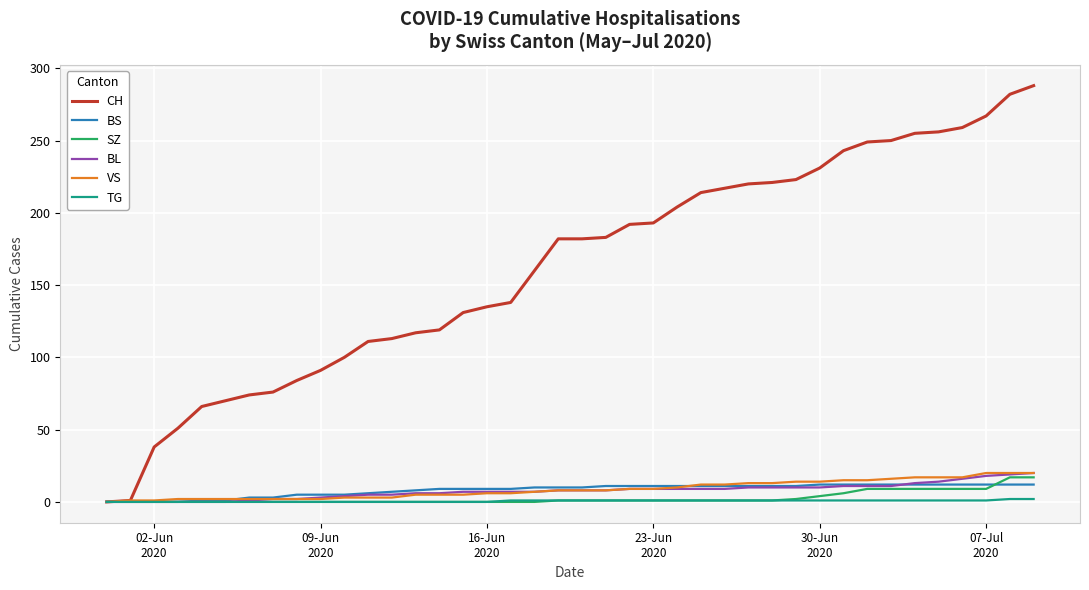

What is the maximum value shown in the chart?

288